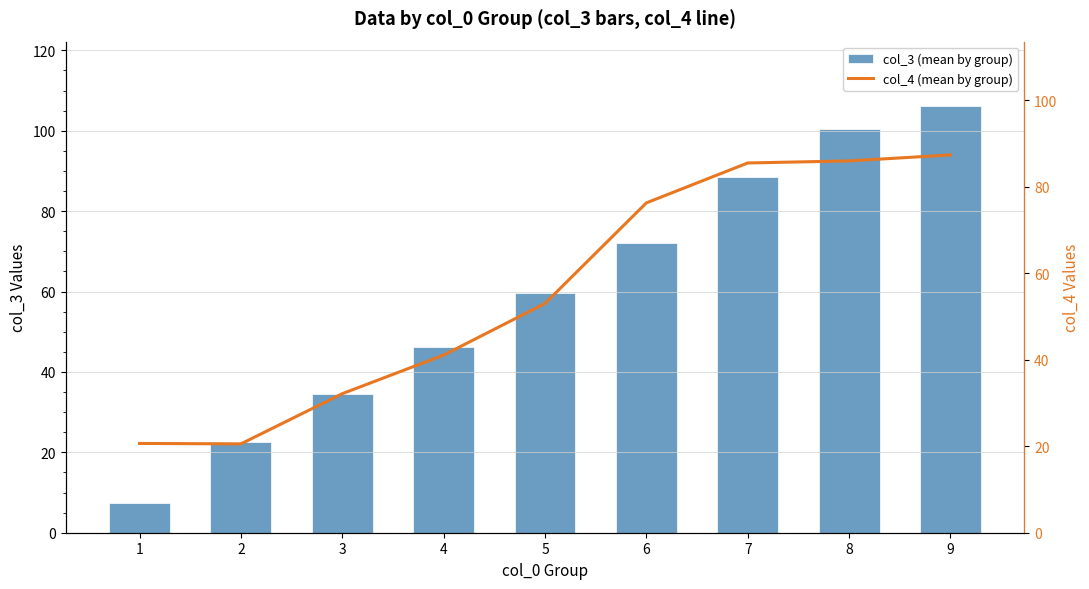

What is the smallest value displayed?

7.3